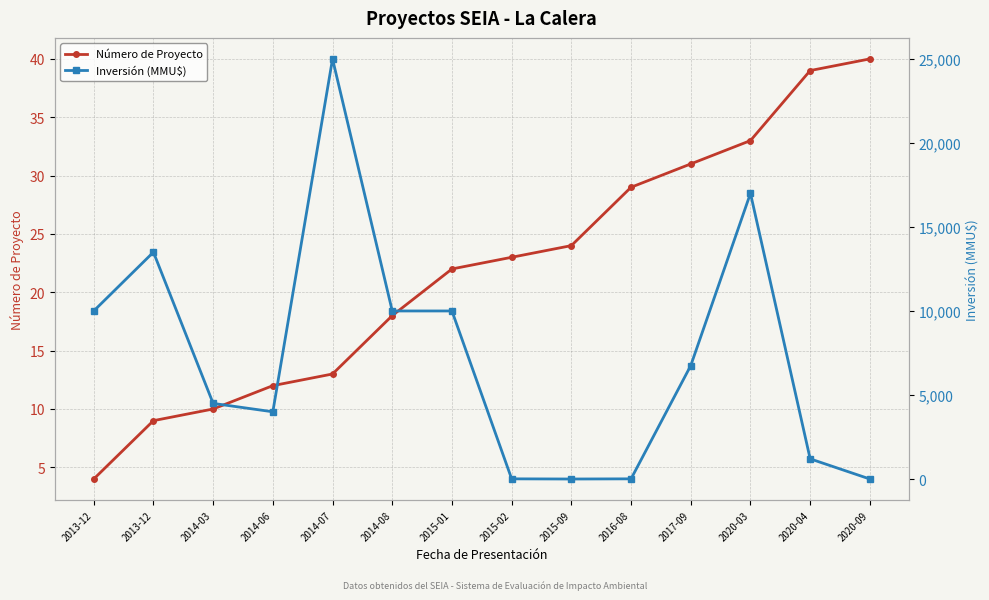

Between 2016-08 and 2020-04, which is larger?

2020-04